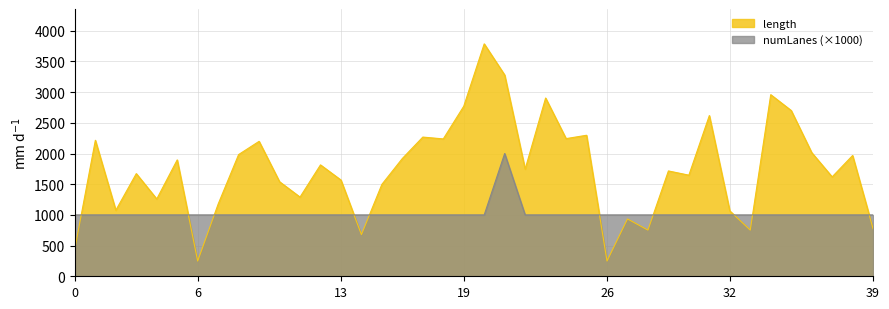

Which series has the largest range (max minus min)?

length